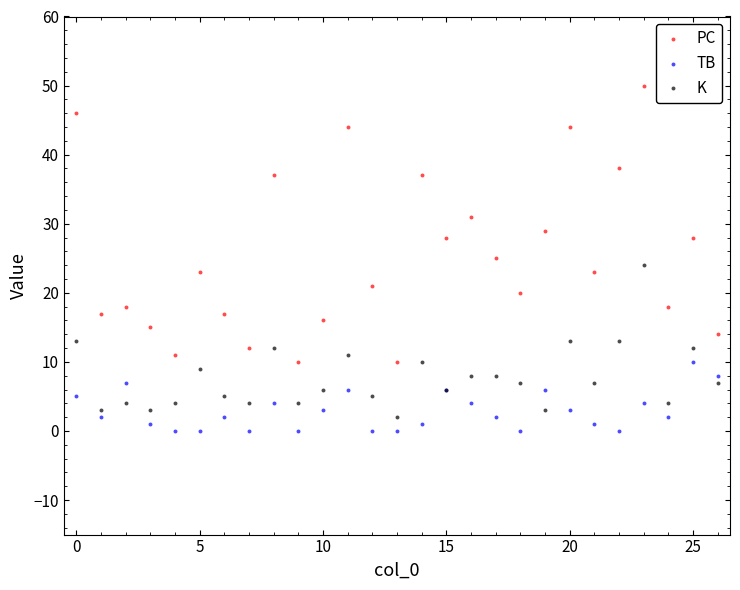

Which series has the largest Y range (max minus min)?

PC